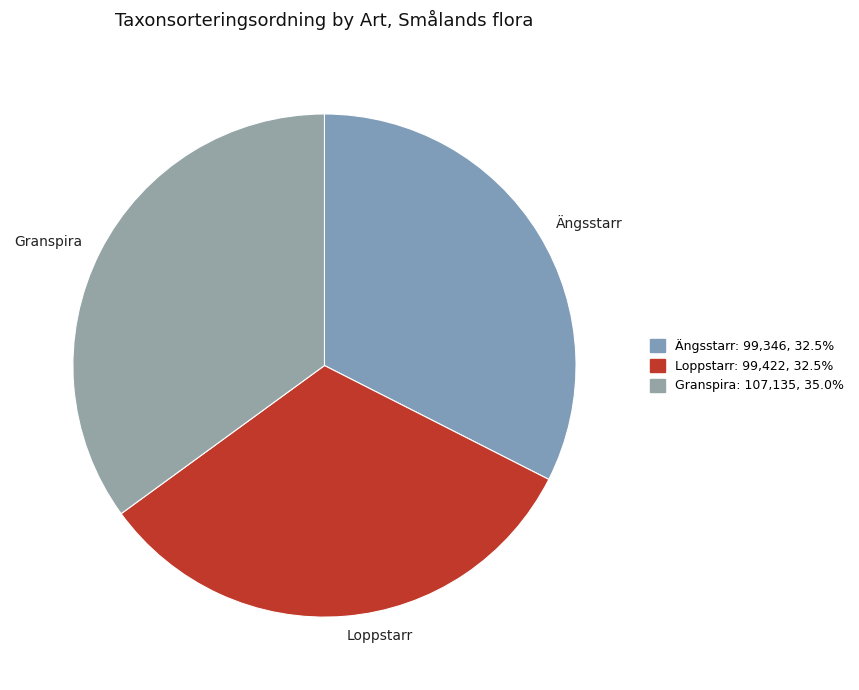

Between Loppstarr and Granspira, which is larger?

Granspira